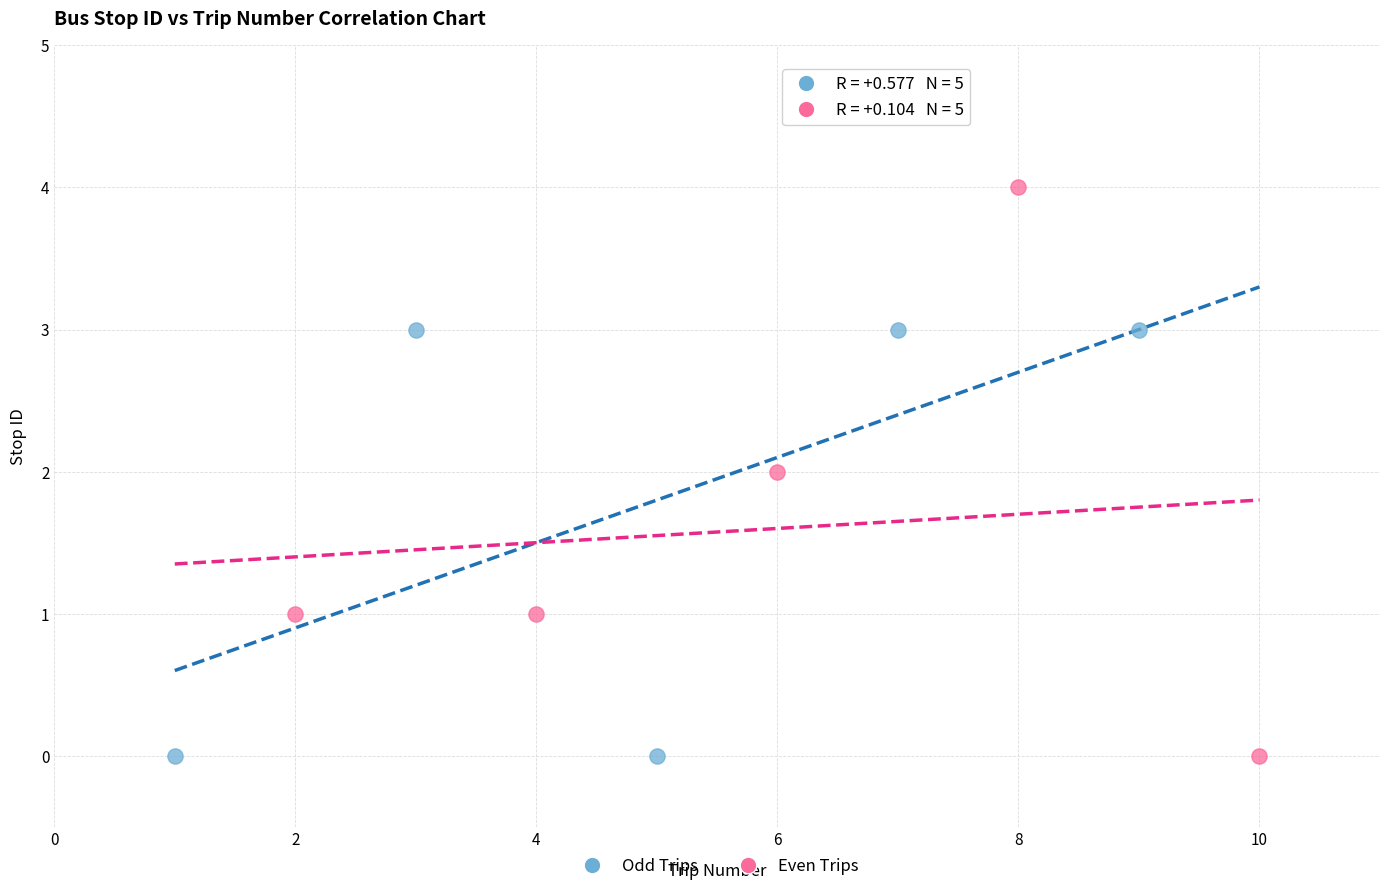

Which series contains the highest Y value?

Even Trips